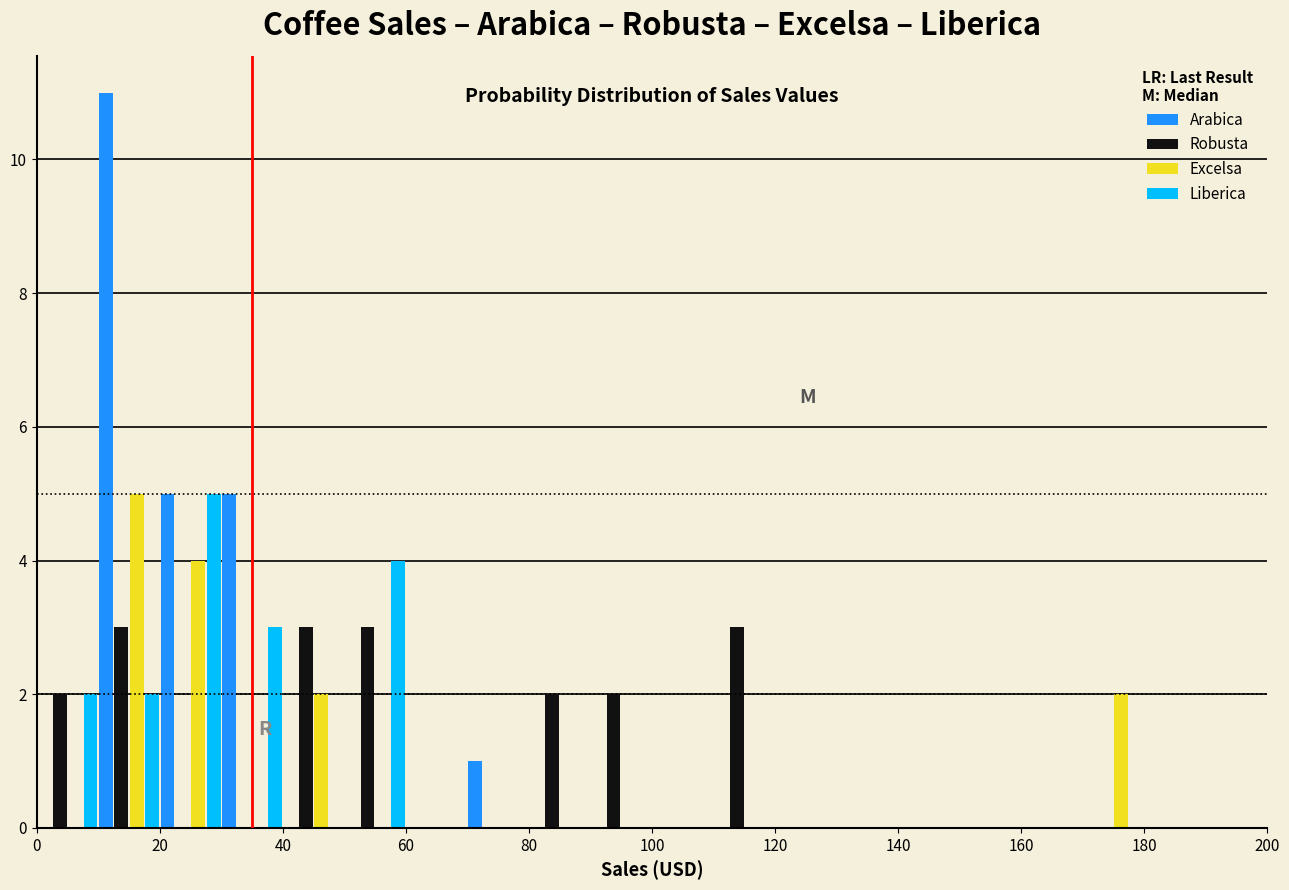

In the Arabica series, which range on the x-axis has the tallest bar?

10 to 20